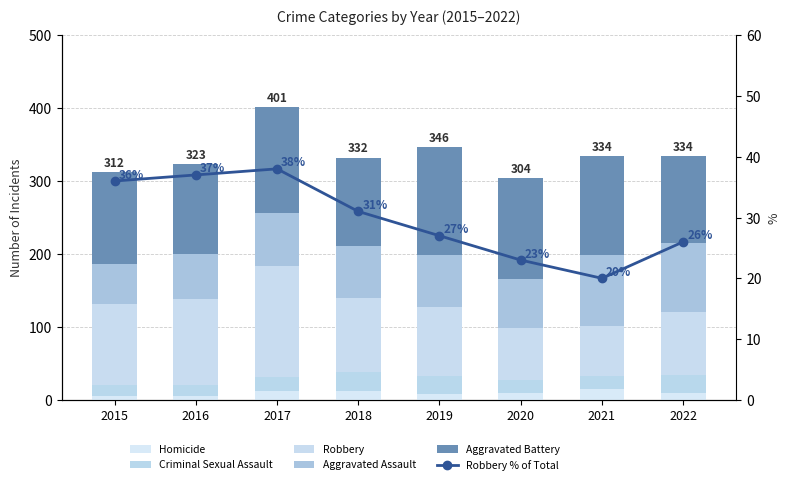

At which category is the sum across all series the highest?

2017